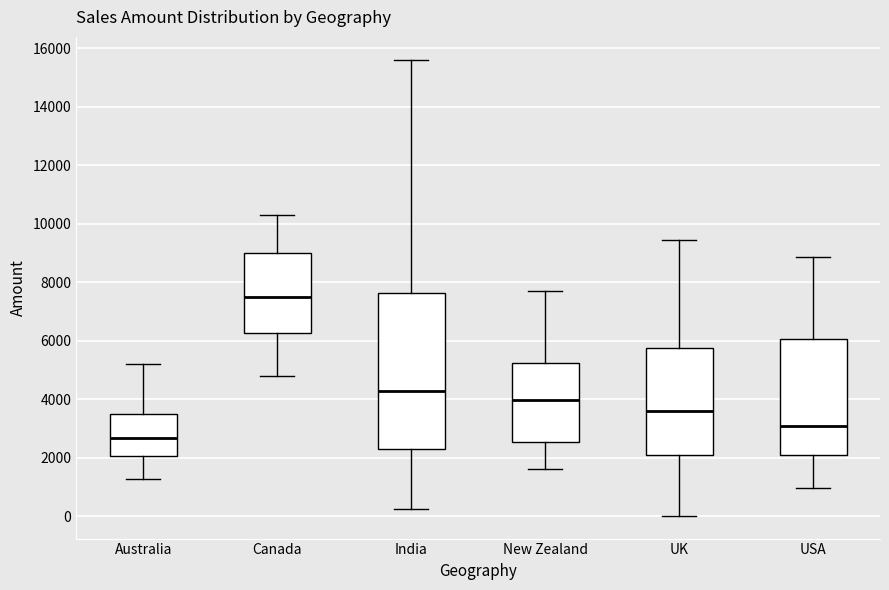

Where is the lower edge of the box for India on the y-axis? The values are not printed on the chart, so give them approximately, as read against the axis.

2200